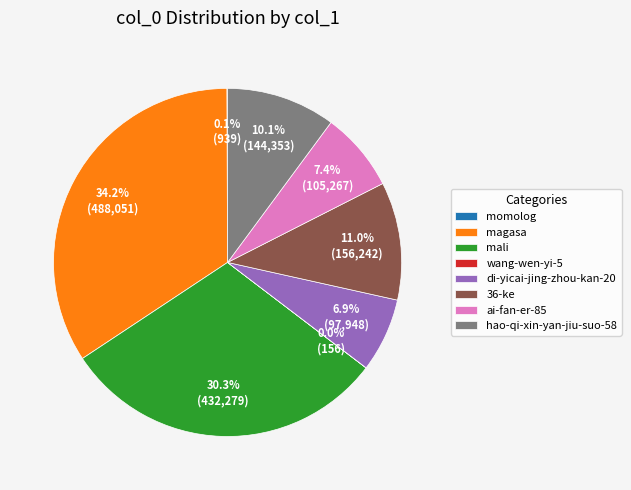

Approximately how many times larger is the value at 36-ke compared to hao-qi-xin-yan-jiu-suo-58?

1.1